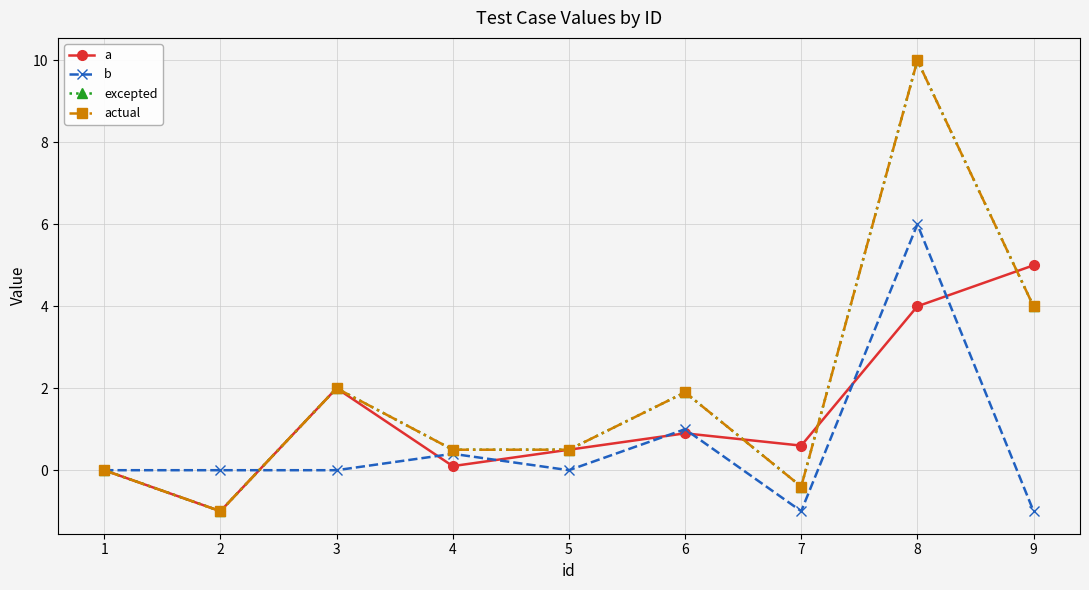

Is this an area chart (filled region under the line)?

No